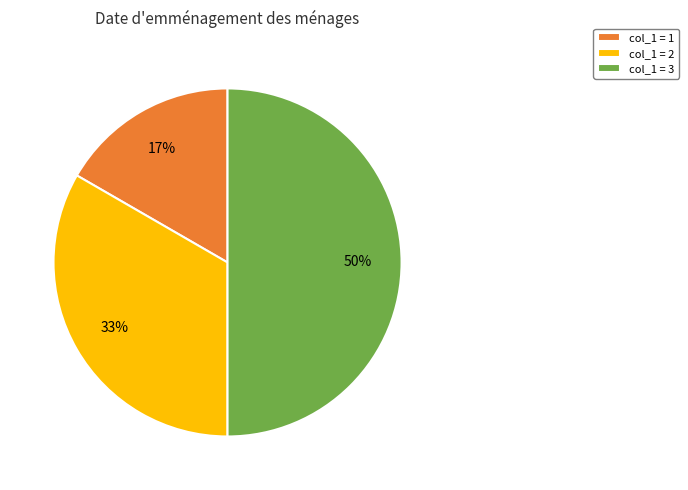

The col_1 = 3 slice represents 50% of the pie. True or false?

True